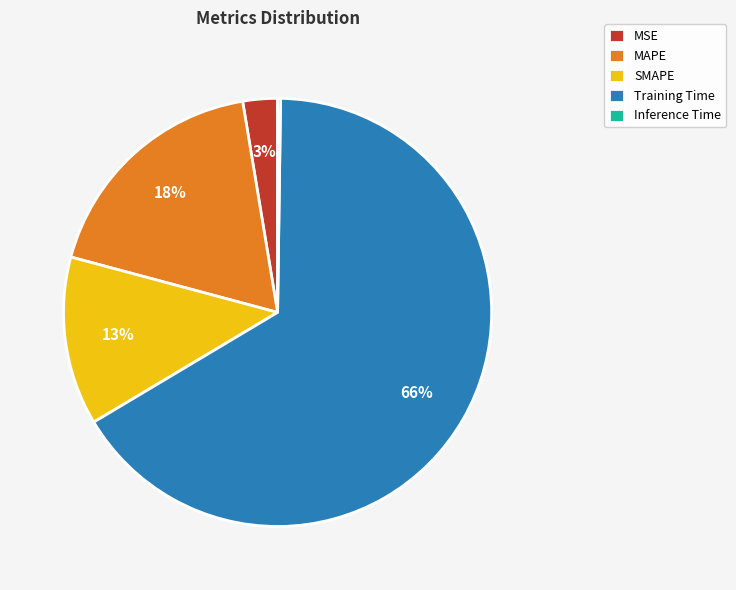

The MAPE slice represents 18% of the pie. True or false?

True